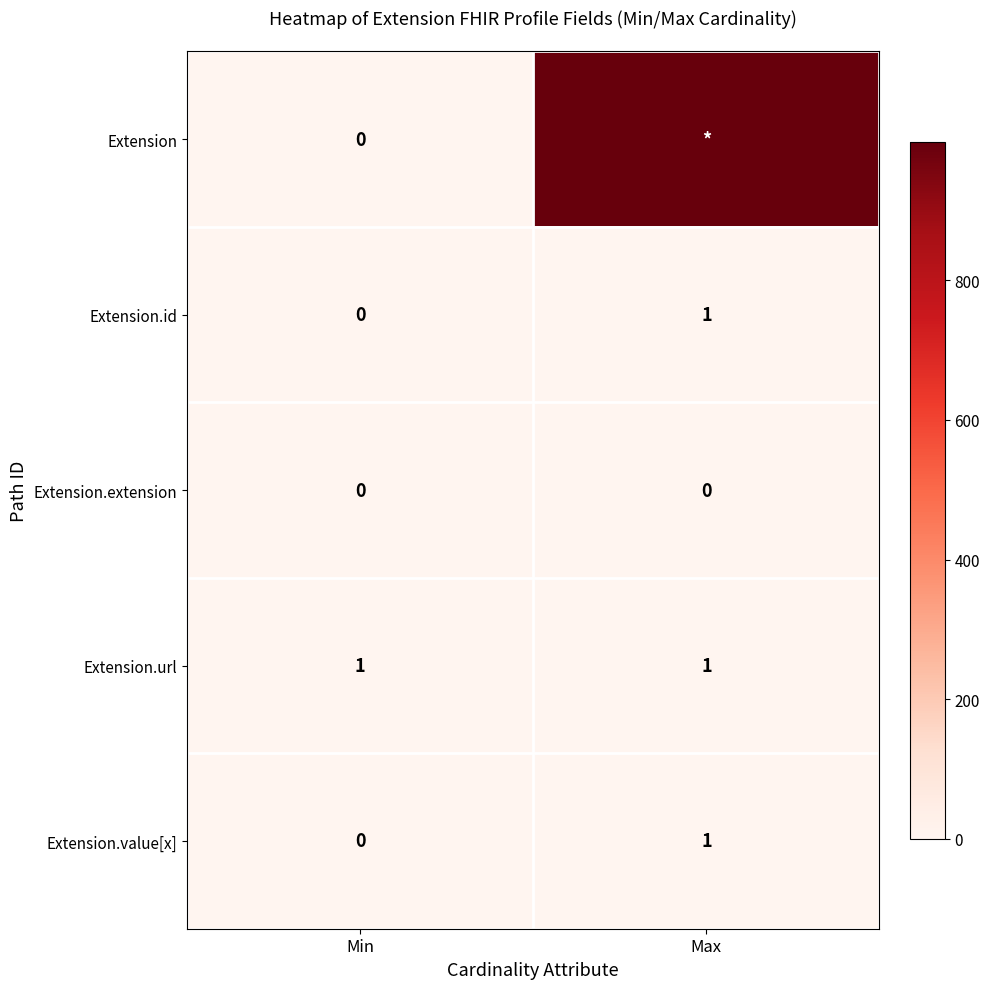

Which category has the highest value in the Extension.value[x] series?

Max